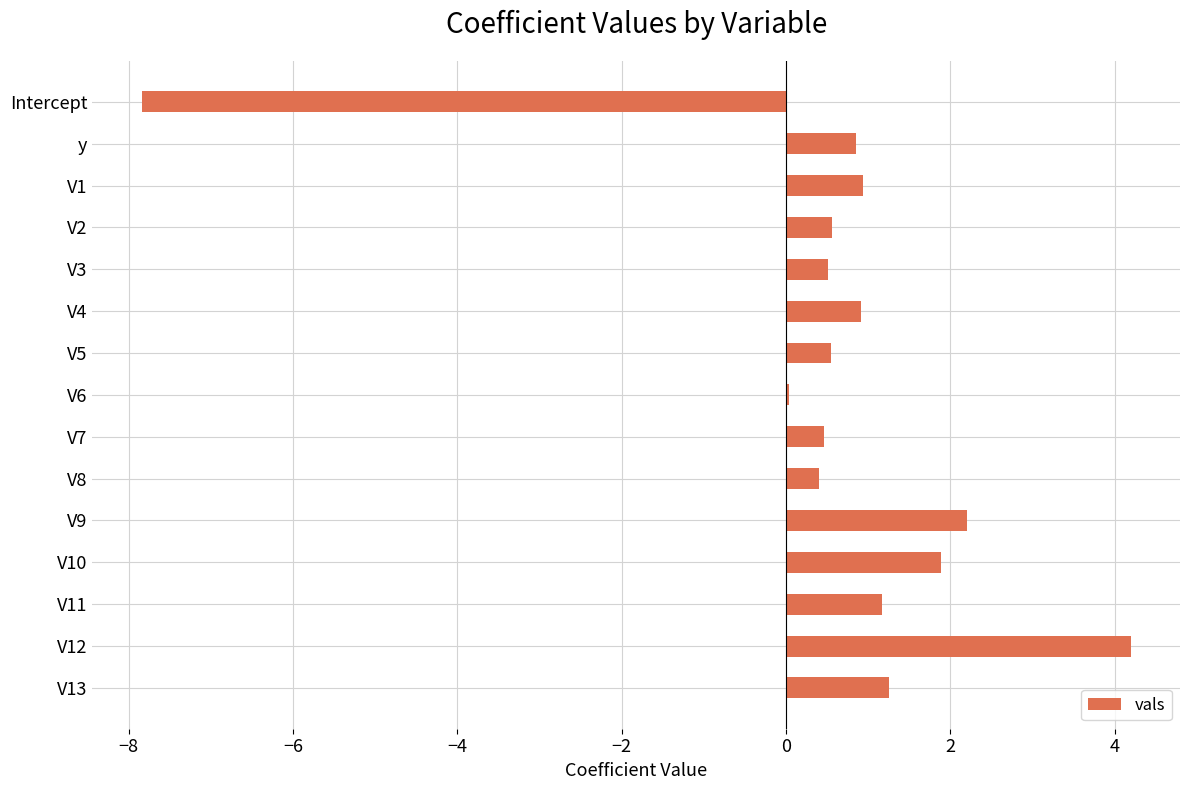

What is the sum of the values at V9 and V11?

3.4